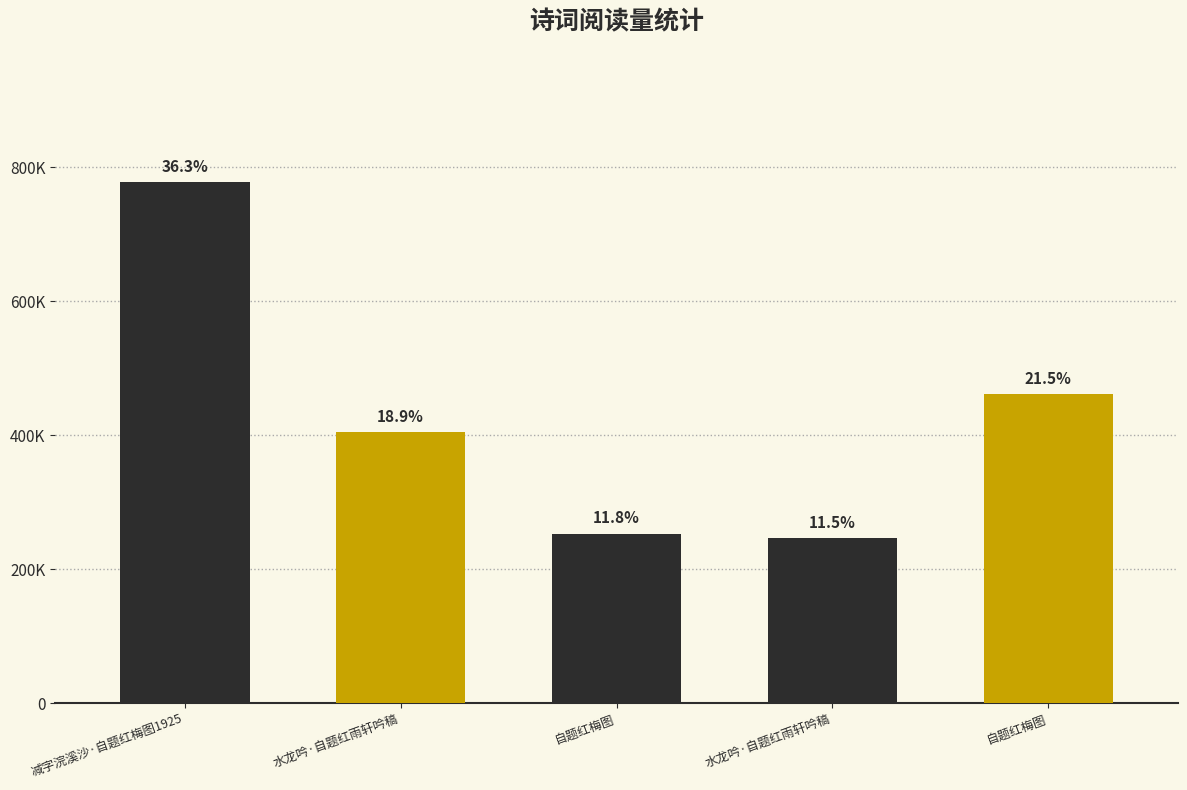

Between 自题红梅图 and 水龙吟·自题红雨轩吟稿, which is larger?

自题红梅图